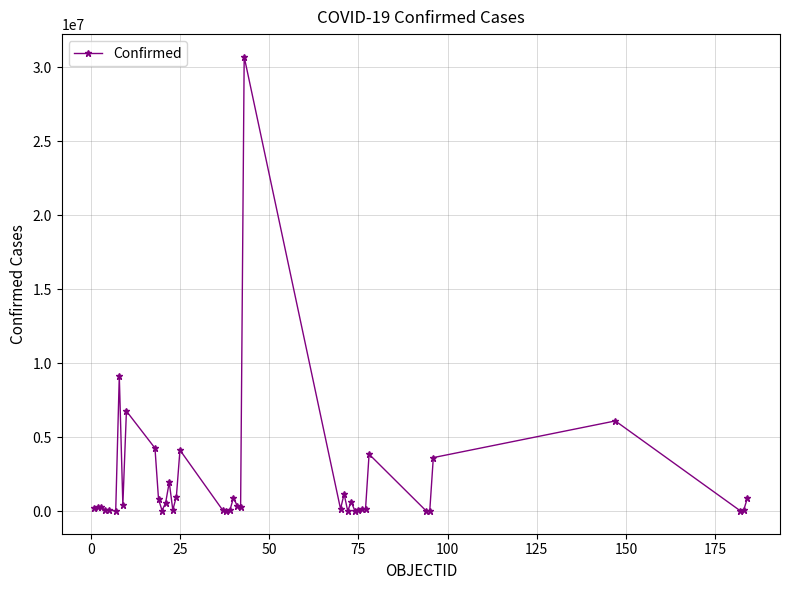

True or false: the data has more than 2 interior local peaks.

True